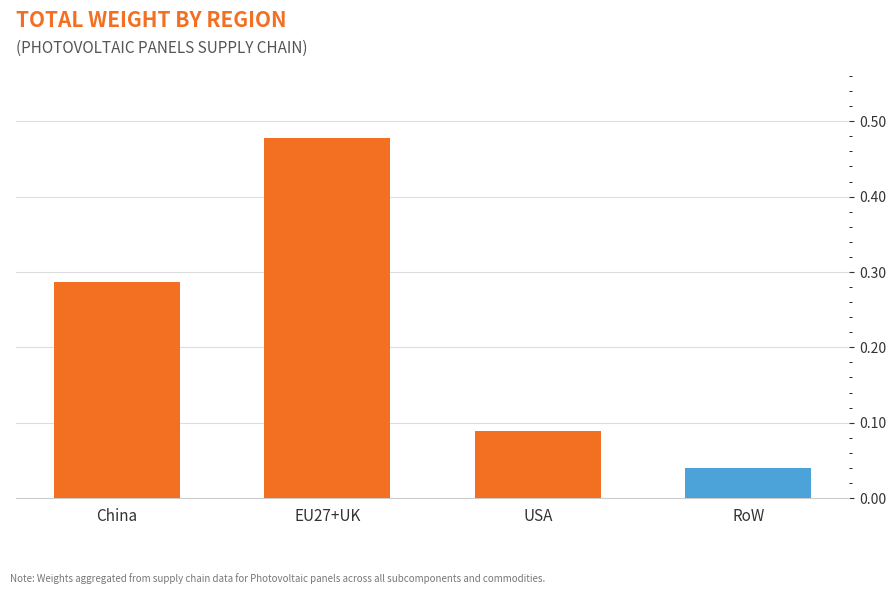

Which category has the highest value across all series?

EU27+UK